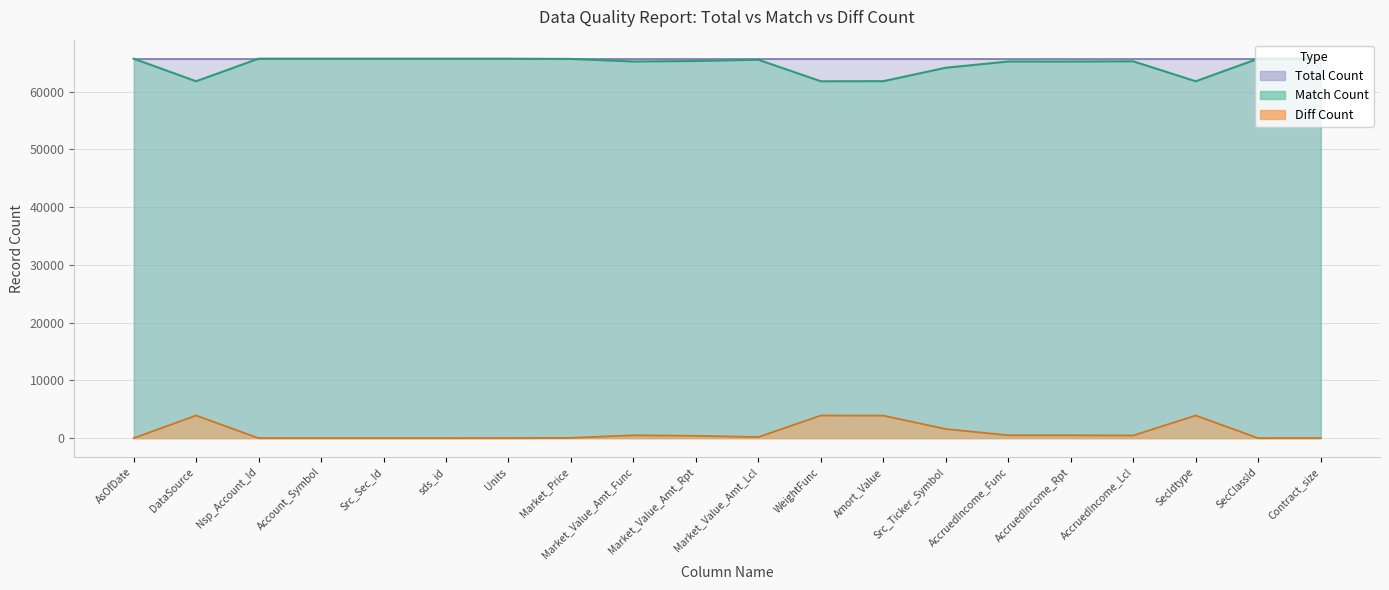

What is the maximum value shown in the chart?

65709